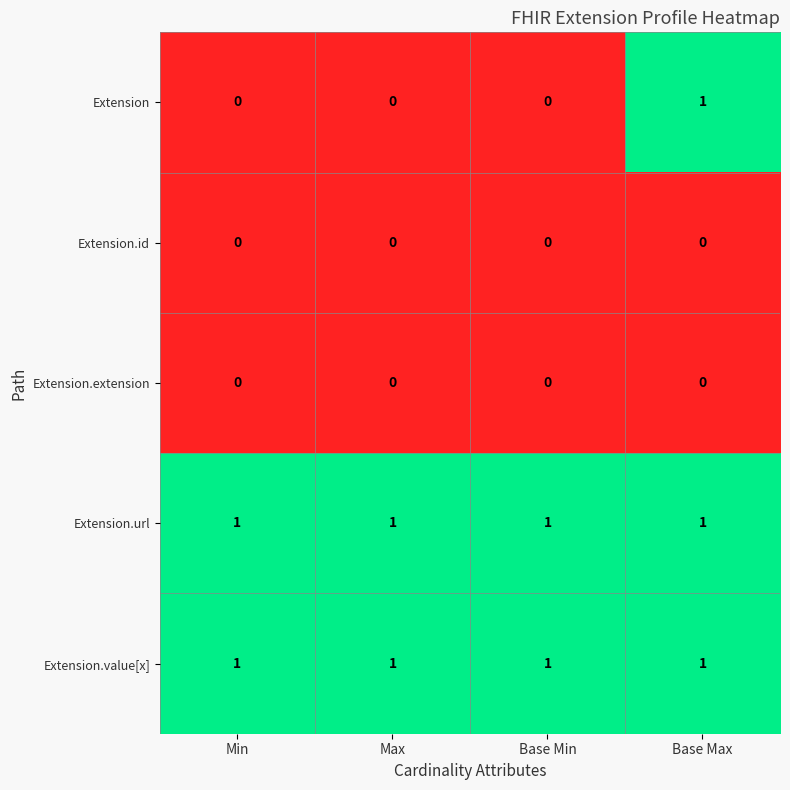

Reading left to right, what are all the values shown in this chart?

Extension: Min=0	Max=0	Base Min=0	Base Max=1
Extension.id: Min=0	Max=0	Base Min=0	Base Max=0
Extension.extension: Min=0	Max=0	Base Min=0	Base Max=0
Extension.url: Min=1	Max=1	Base Min=1	Base Max=1
Extension.value[x]: Min=1	Max=1	Base Min=1	Base Max=1